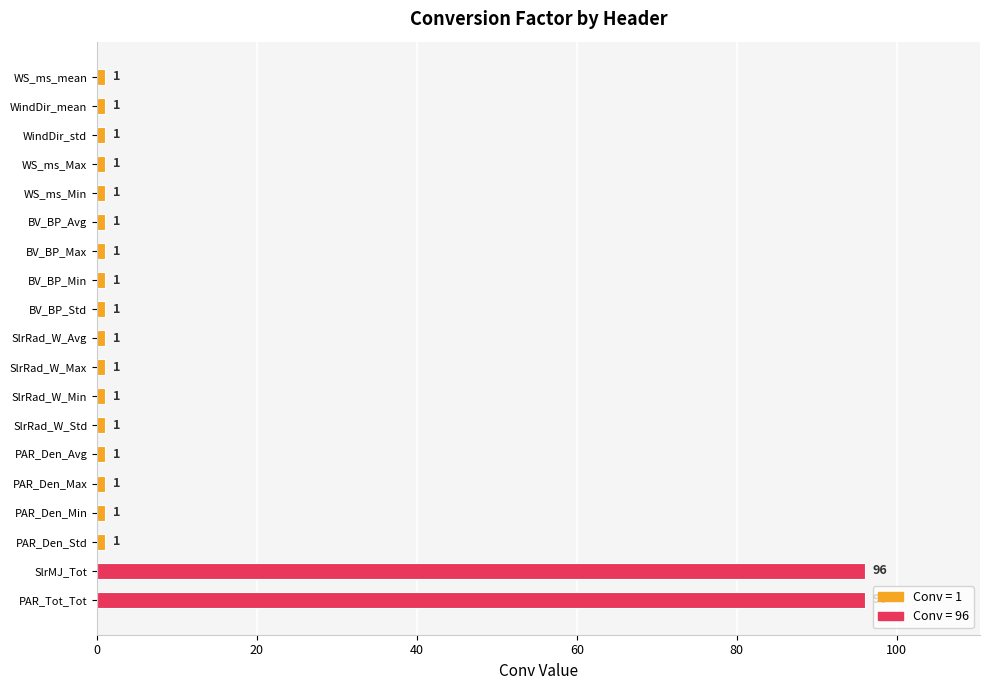

Reading top to bottom, list all the values displayed in this chart.

WS_ms_mean=1	WindDir_mean=1	WindDir_std=1	WS_ms_Max=1	WS_ms_Min=1	BV_BP_Avg=1	BV_BP_Max=1	BV_BP_Min=1	BV_BP_Std=1	SlrRad_W_Avg=1	SlrRad_W_Max=1	SlrRad_W_Min=1	SlrRad_W_Std=1	PAR_Den_Avg=1	PAR_Den_Max=1	PAR_Den_Min=1	PAR_Den_Std=1	SlrMJ_Tot=96	PAR_Tot_Tot=96